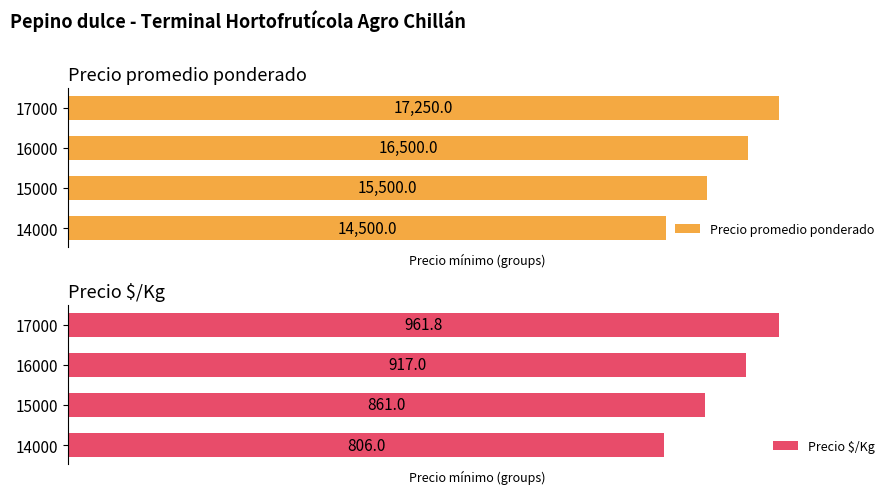

List the series in order of their peak value, highest first.

Precio promedio ponderado, Precio $/Kg